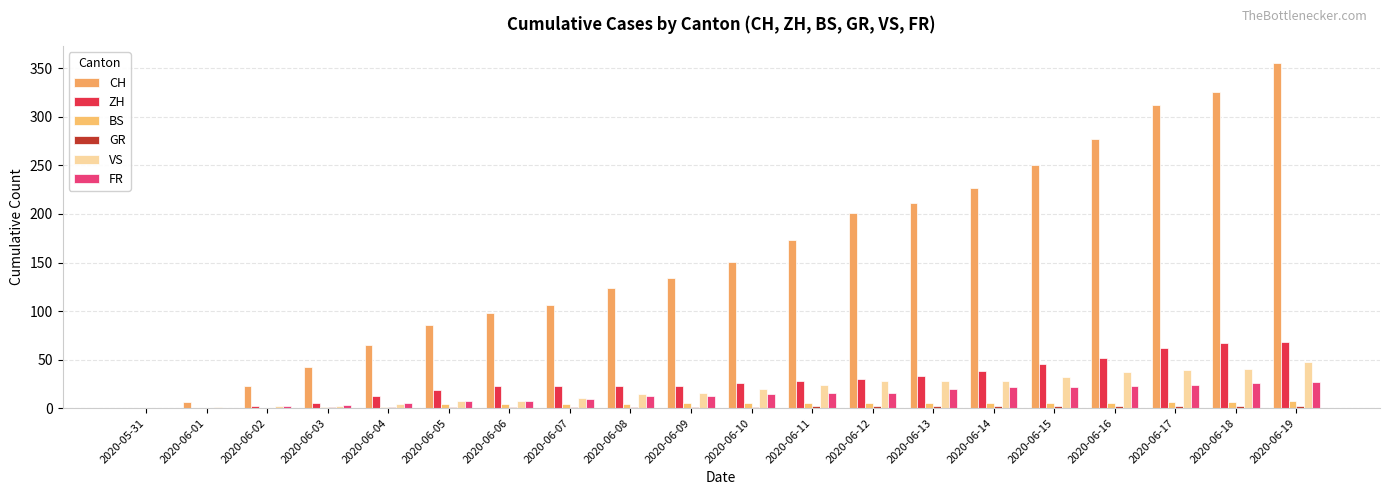

How many categories are shown in the chart?

20